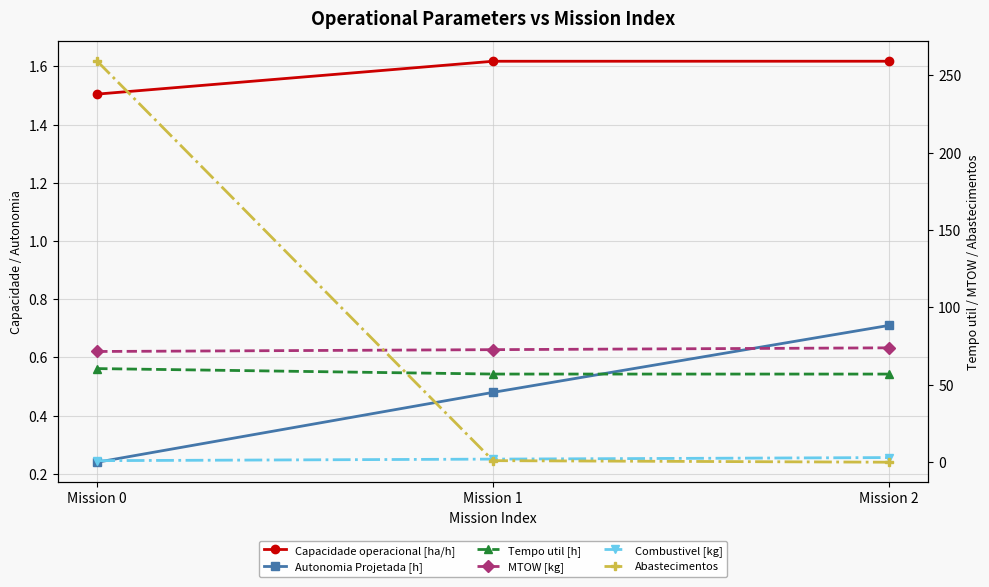

How many Autonomia Projetada [h] values are between 0 and 1?

3